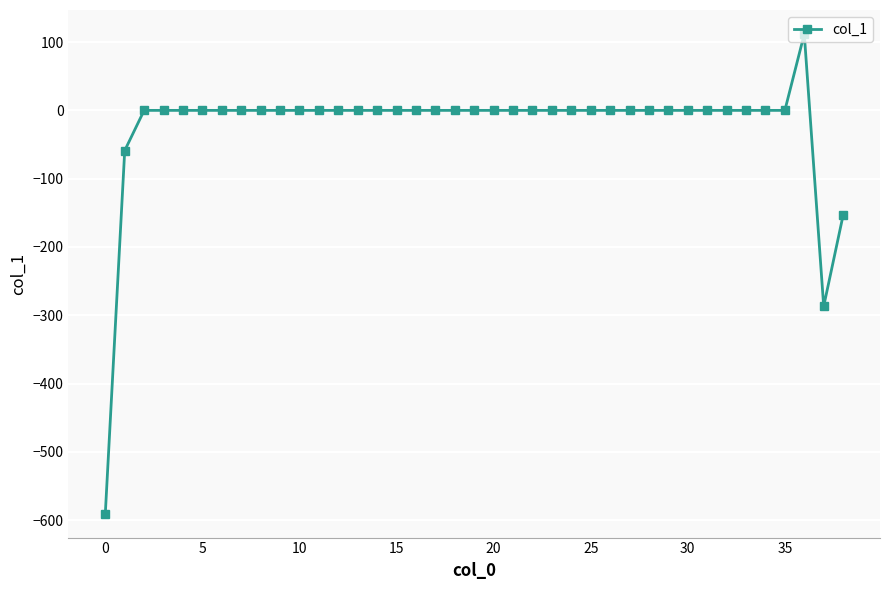

What is the difference between the maximum and minimum values?

702.4